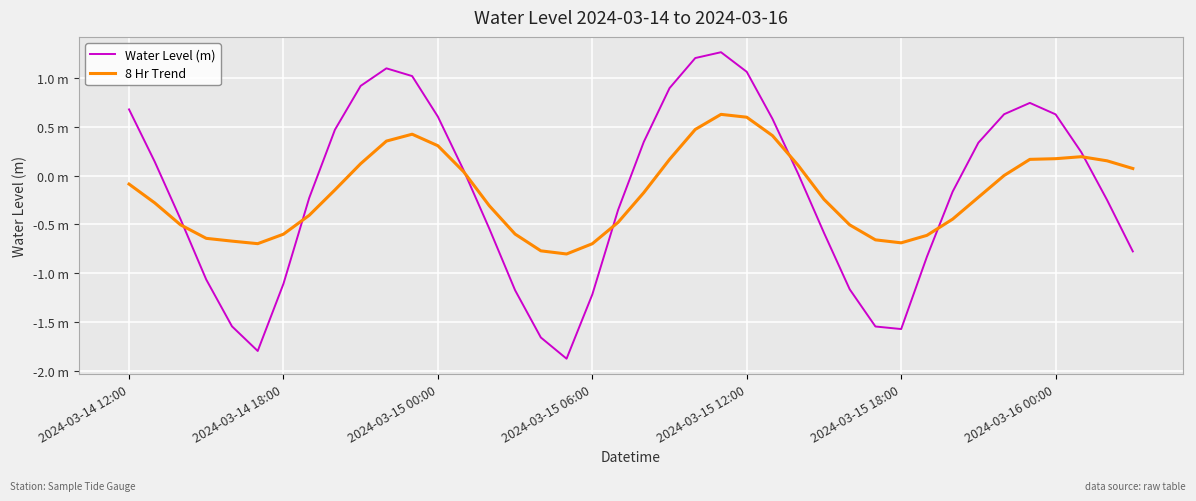

Is this an area chart (filled region under the line)?

No